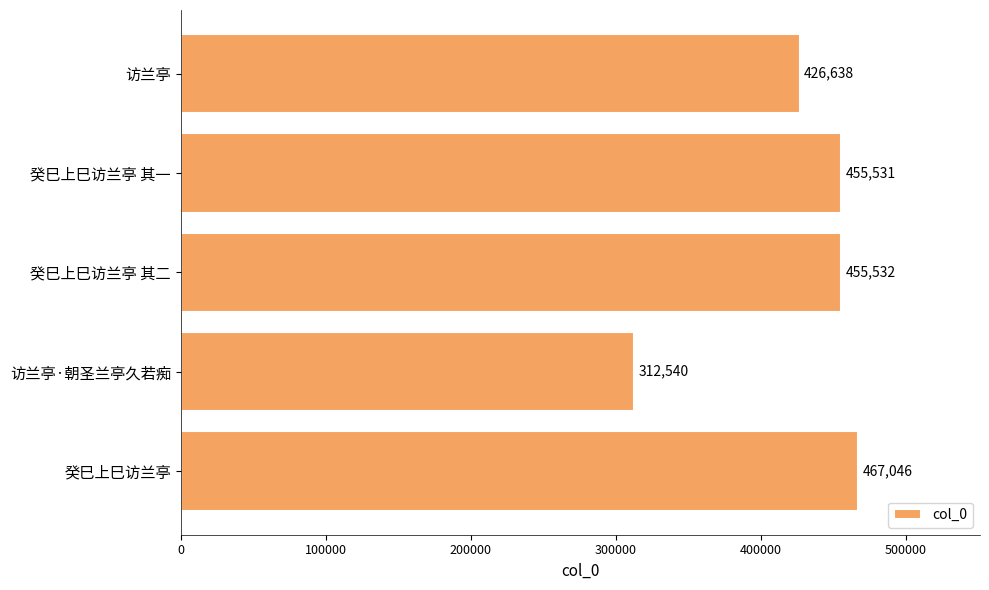

At which label is the value closest to 389793?

访兰亭